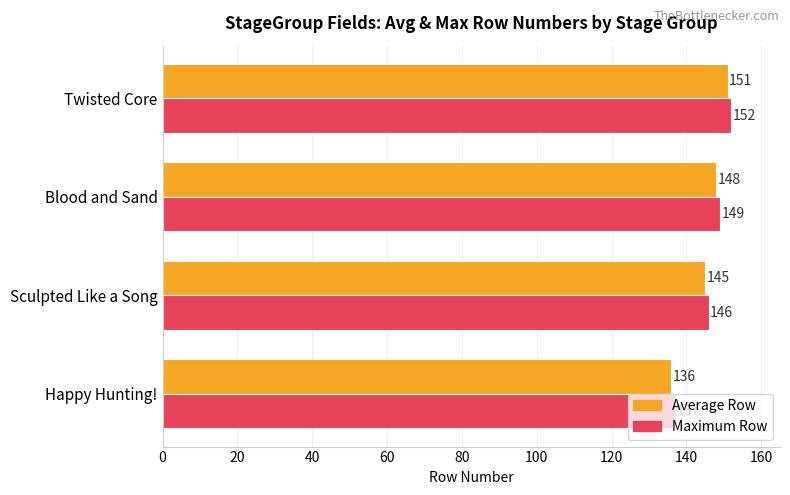

What is the total value across all series at Blood and Sand?

297